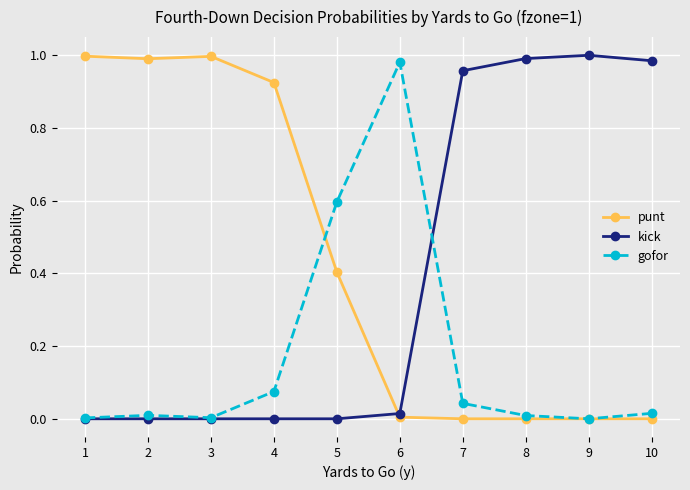

Is the value of gofor at 7 greater than the value of kick at 5?

Yes